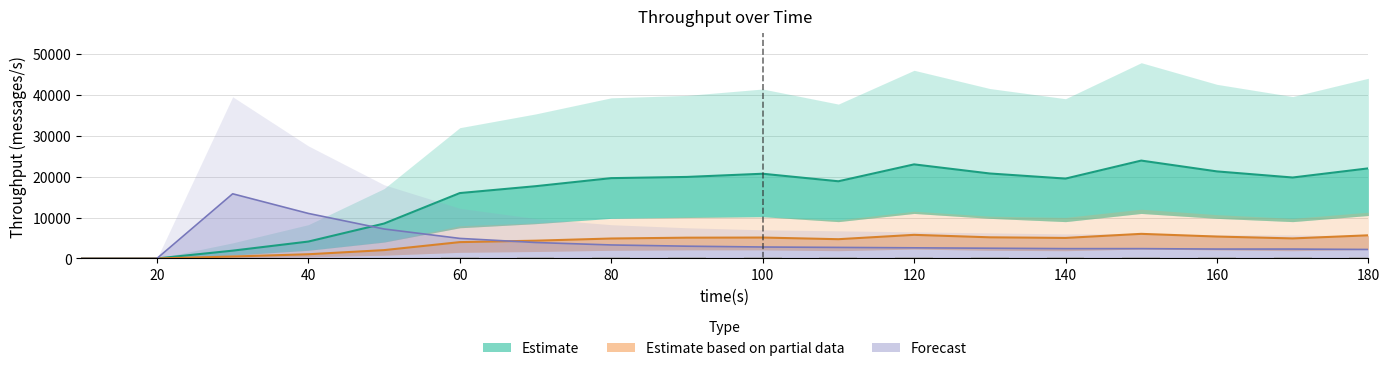

At how many categories does at least one series exceed 1995?

16